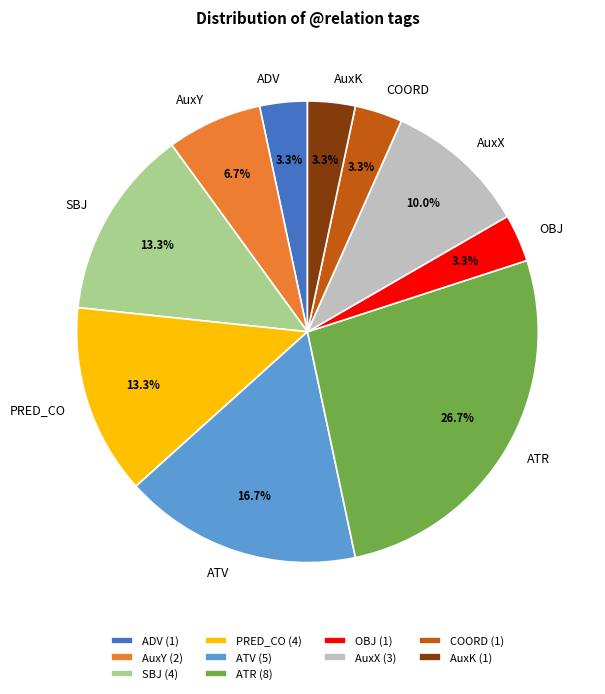

What percentage do AuxX and AuxK together represent?

13.3%